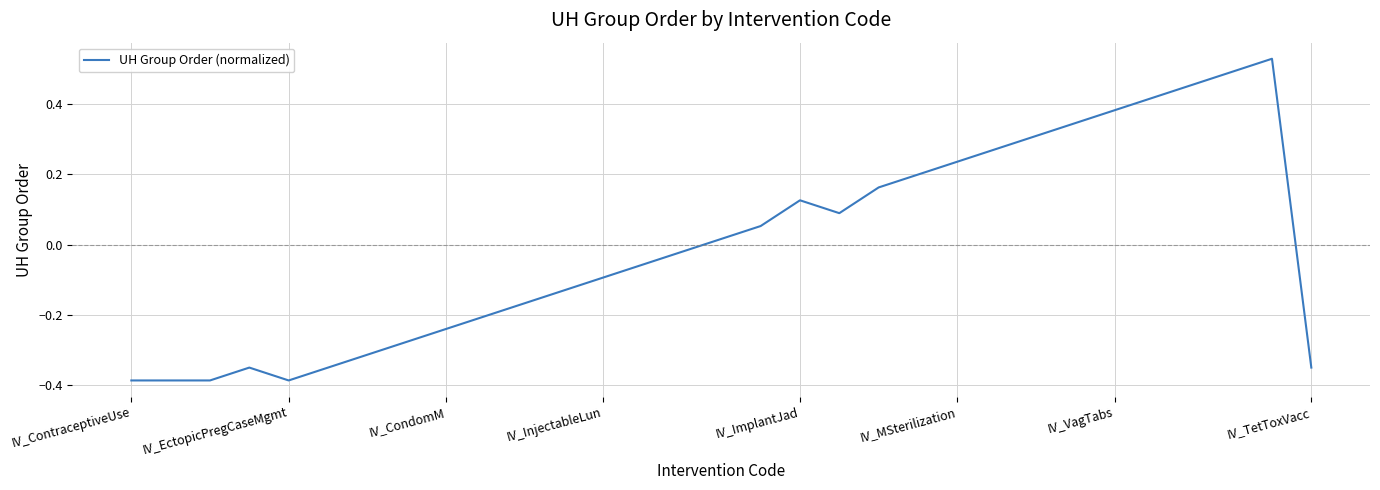

What is the difference between the maximum and minimum values?

0.9